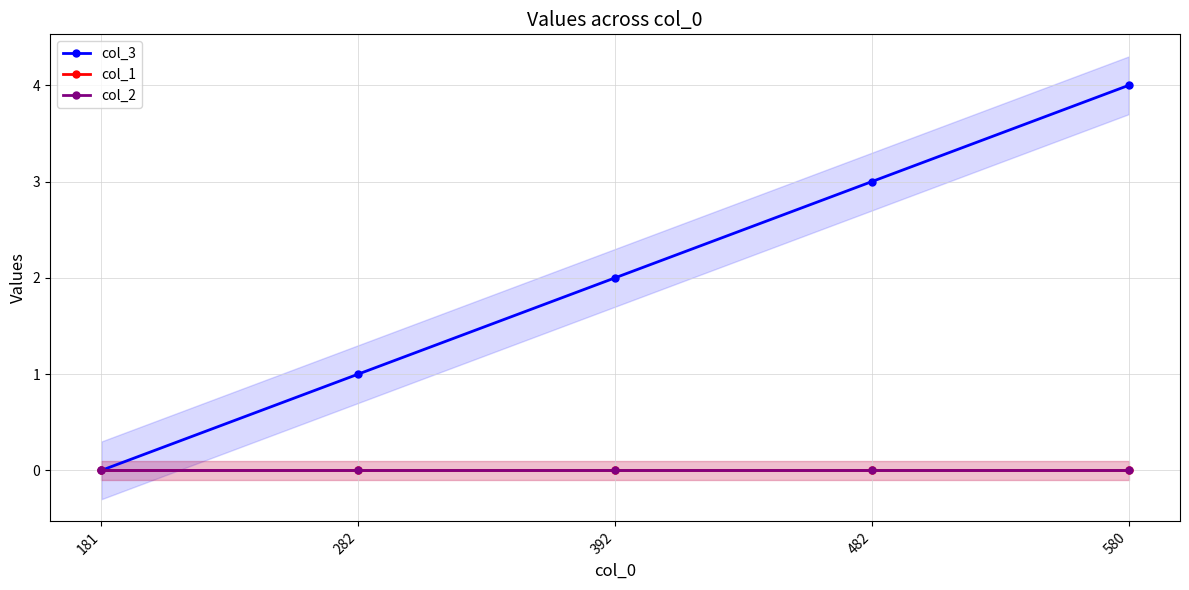

What is the value of the col_3 point at the 3rd from the left?

2